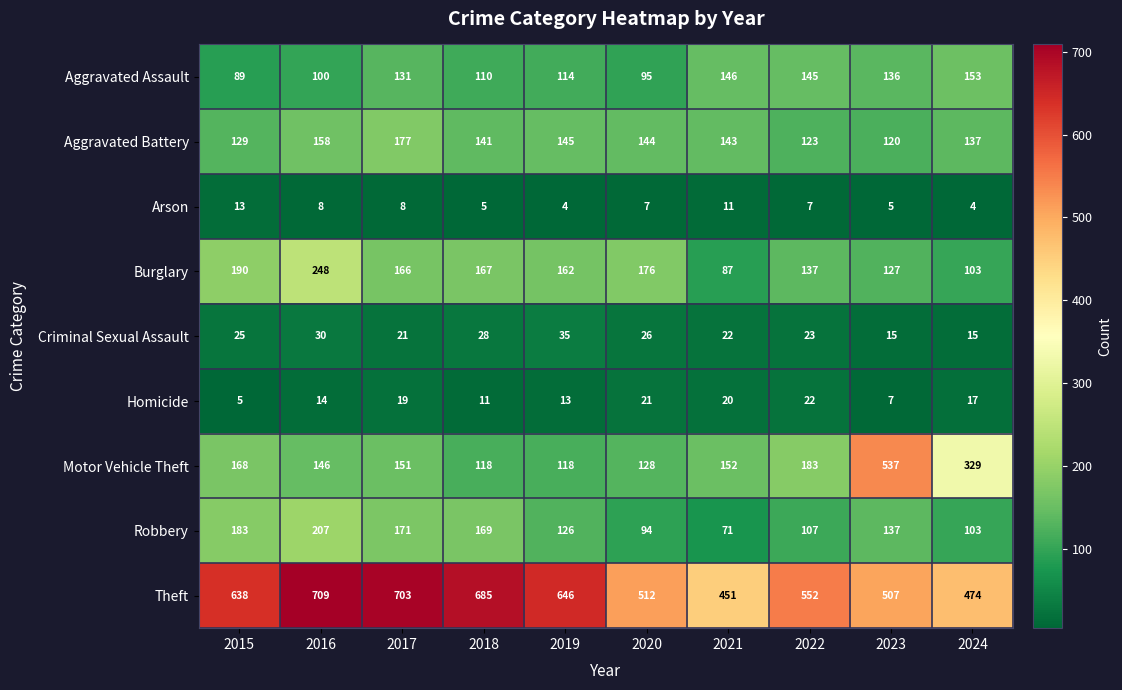

Between 2015 and 2019, which series saw the biggest shift?

Robbery